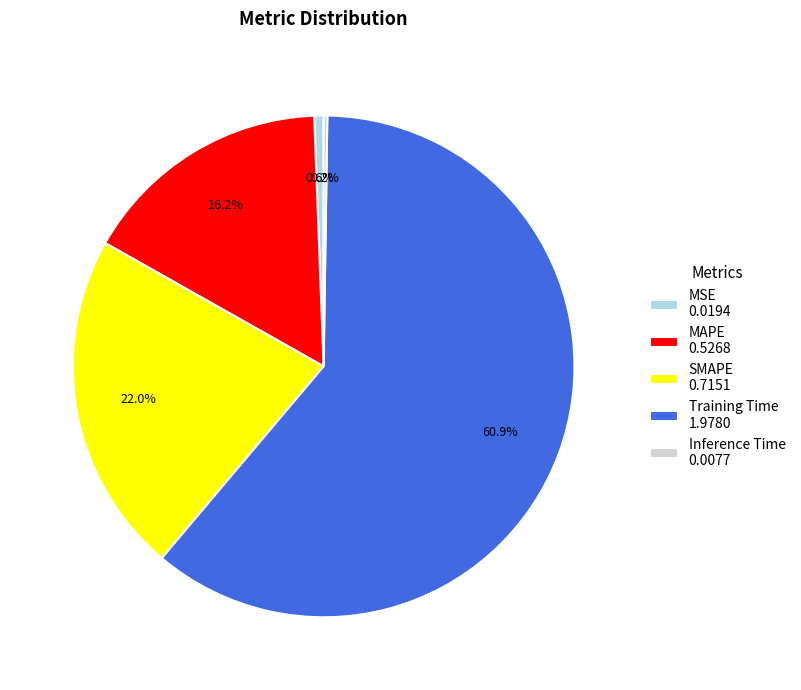

What percentage is the Training Time slice, to the nearest percent?

61%